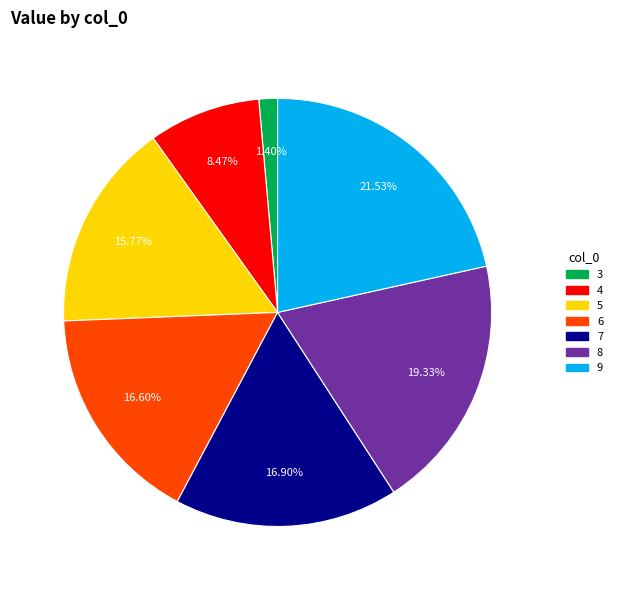

Approximately how many times larger is the value at 7 compared to 8?

0.9